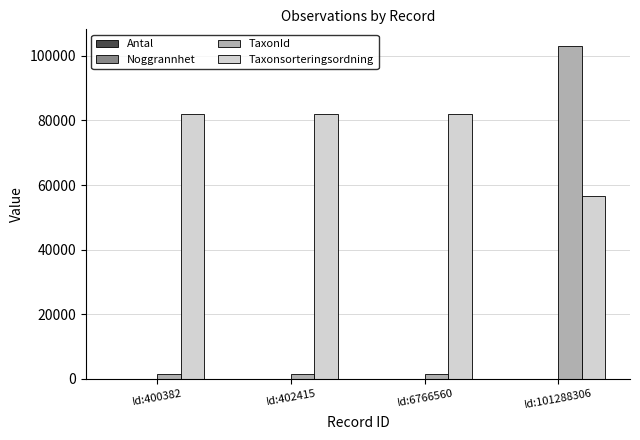

How many categories are shown in the chart?

4